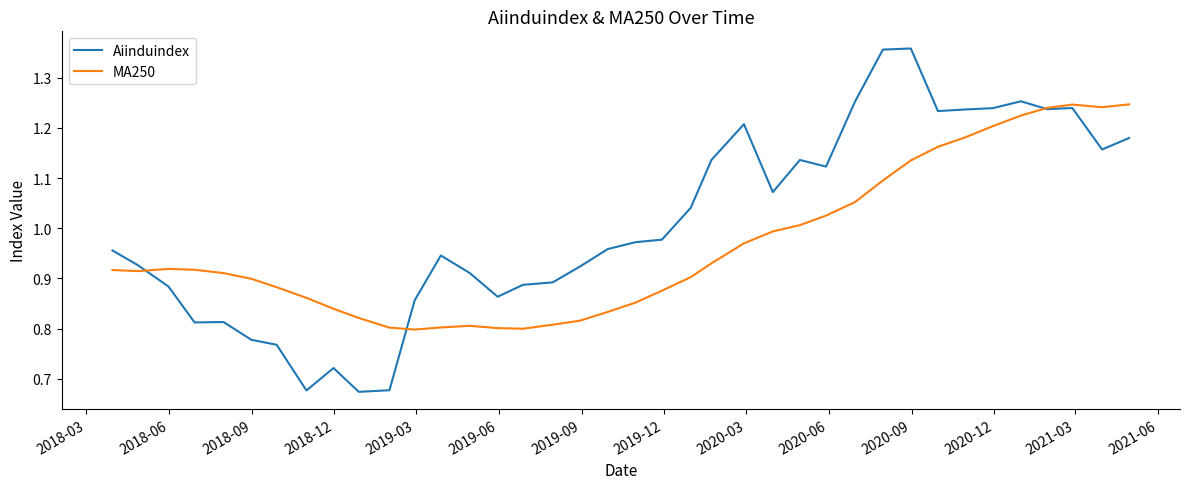

Which series has the largest range (max minus min)?

Aiinduindex